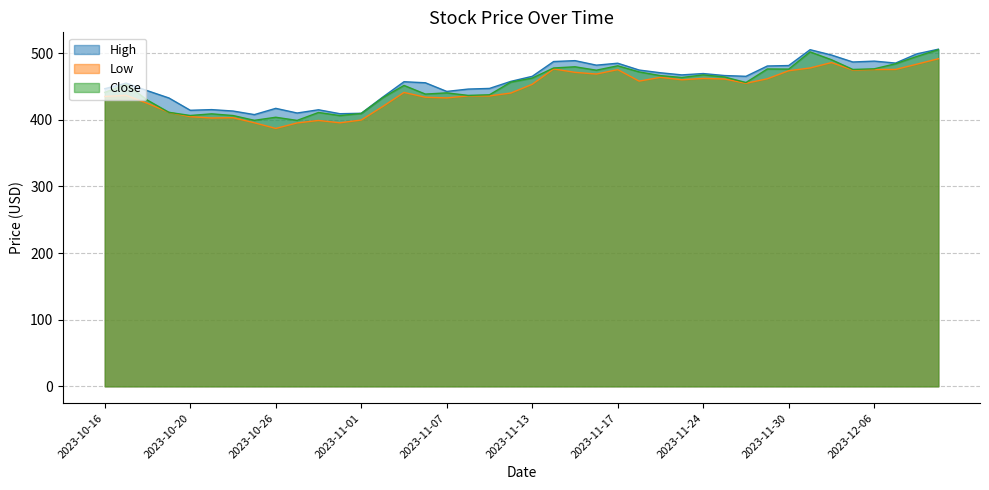

What is the value of the Low point at the 23rd from the left?

471.2